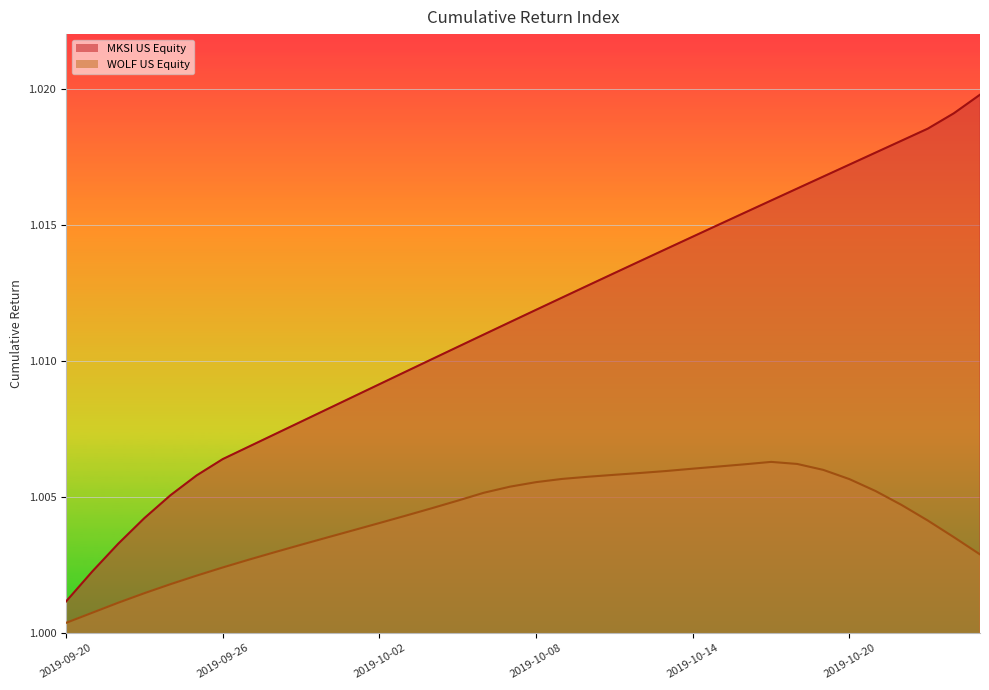

True or false: MKSI US Equity has more than 0 interior local peaks.

False